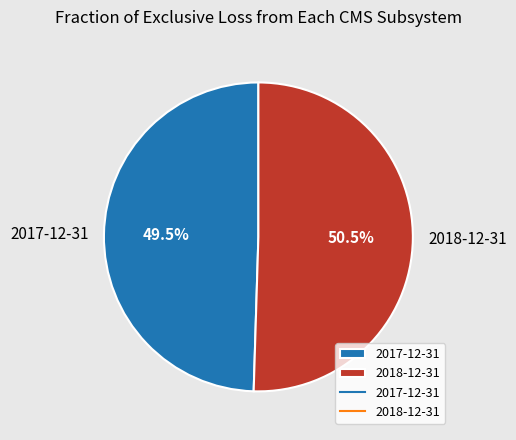

What percentage is NOT represented by 2018-12-31?

49.5%